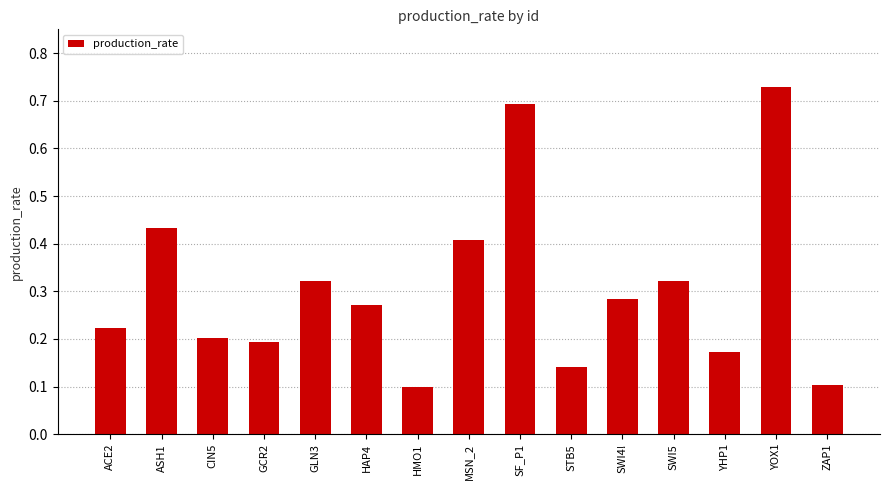

Does the chart contain stacked bars?

No